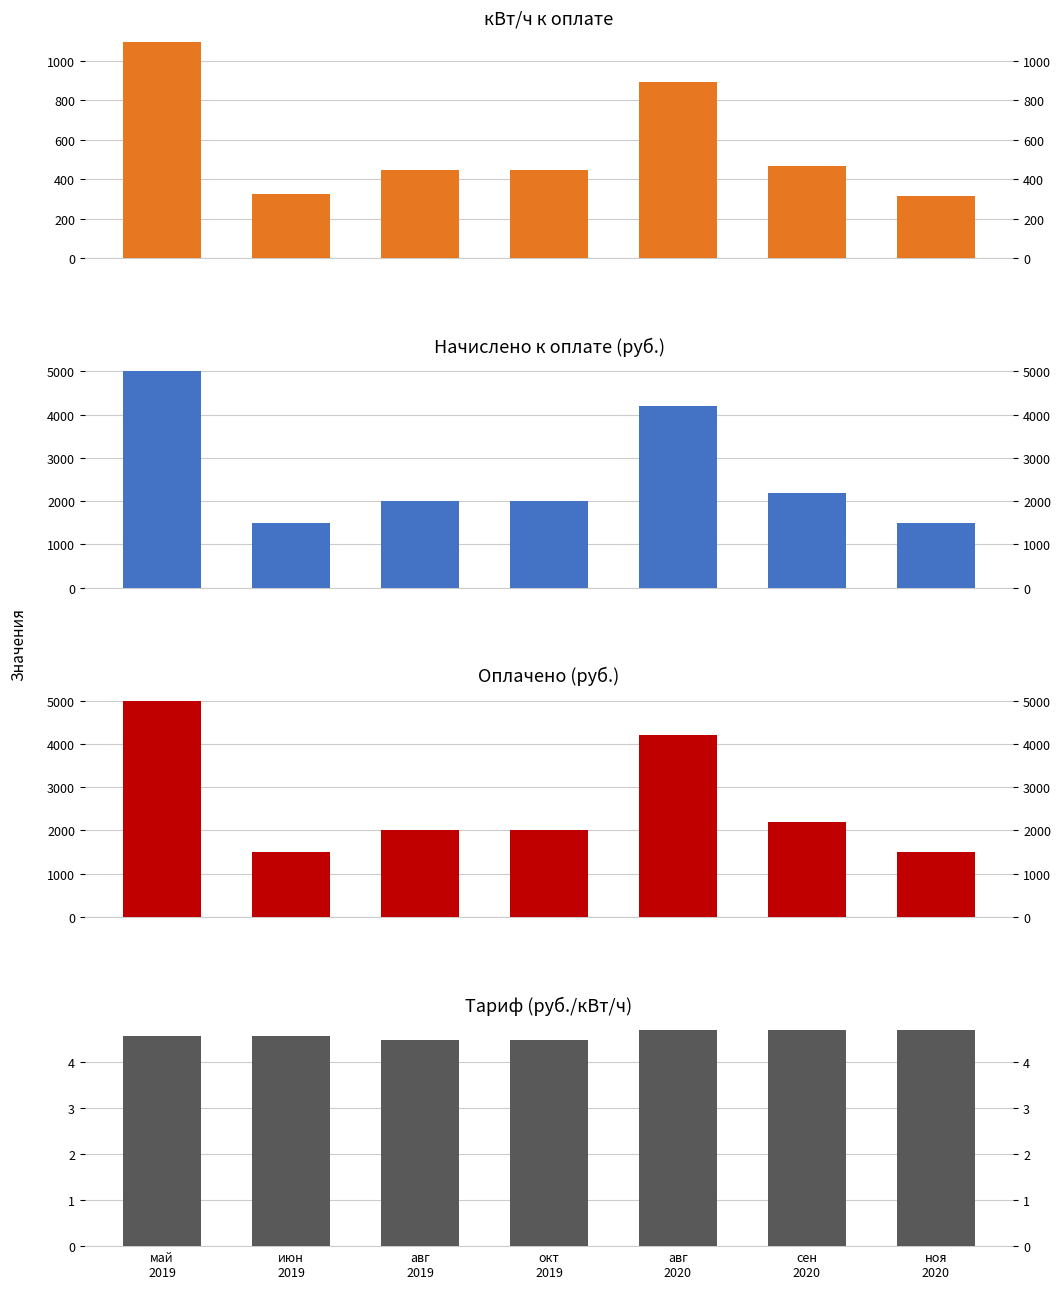

Which series has the largest range (max minus min)?

всего начислено к оплате